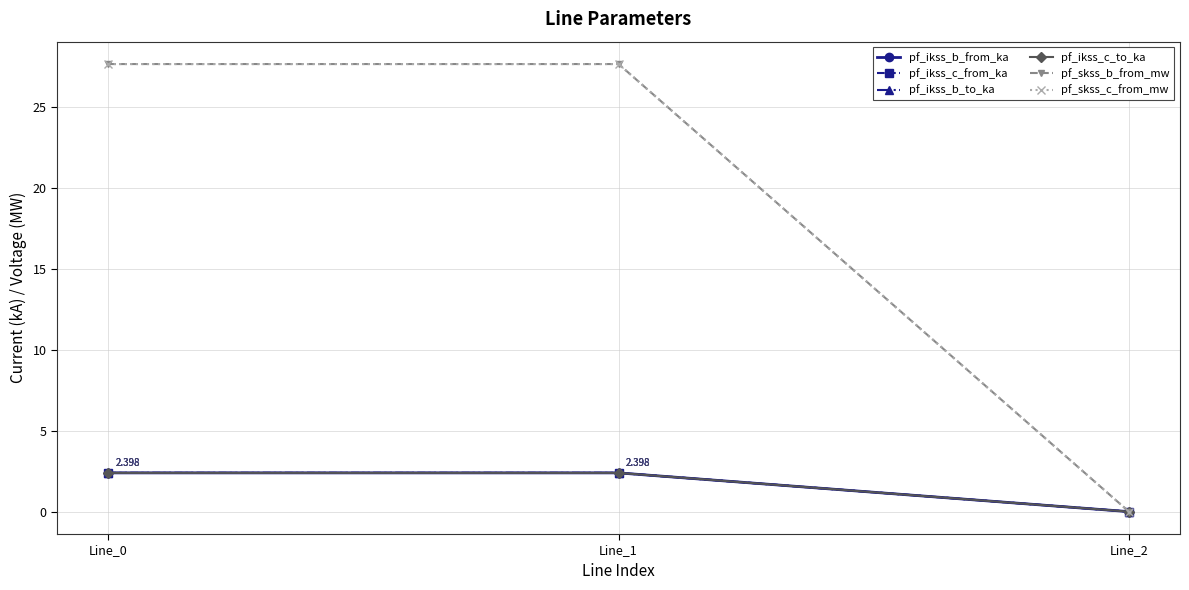

Is the value of pf_ikss_c_from_ka at Line_2 greater than the value of pf_ikss_c_to_ka at Line_2?

No